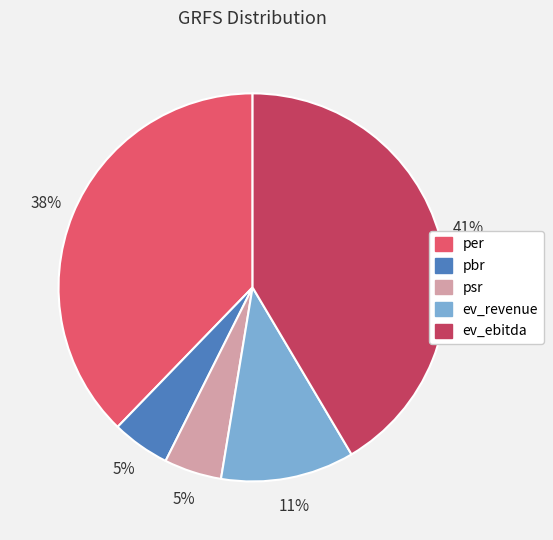

Between ev_ebitda and ev_revenue, which is larger?

ev_ebitda